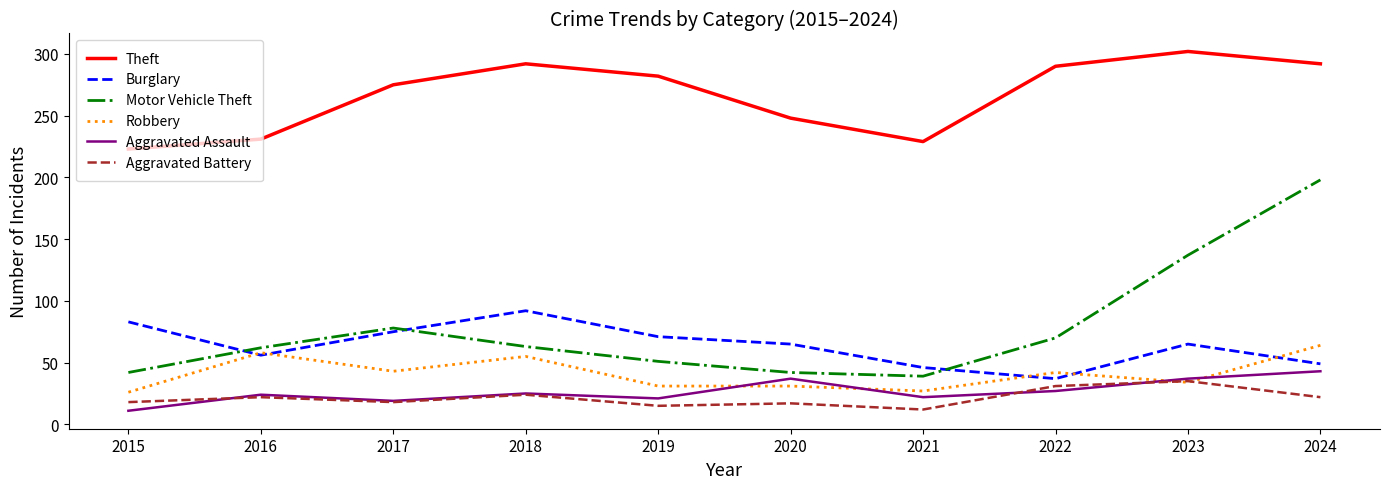

Which series has the largest range (max minus min)?

Motor Vehicle Theft